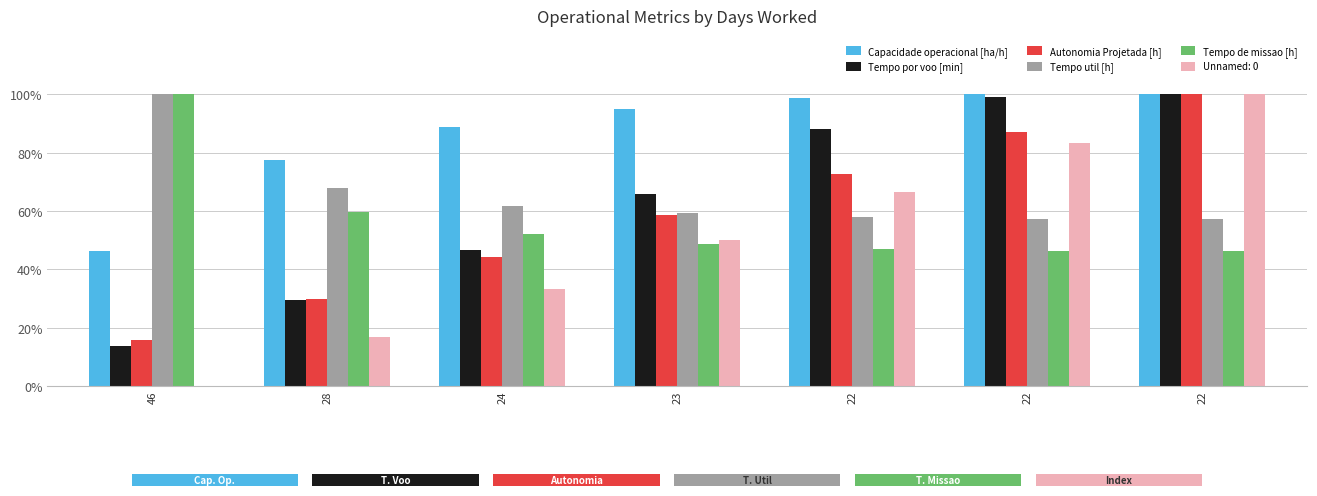

Rank the series at 22 from highest to lowest value.

Capacidade operacional [ha/h], Tempo por voo [min], Autonomia Projetada [h], Tempo util [h], Tempo de missao [h]